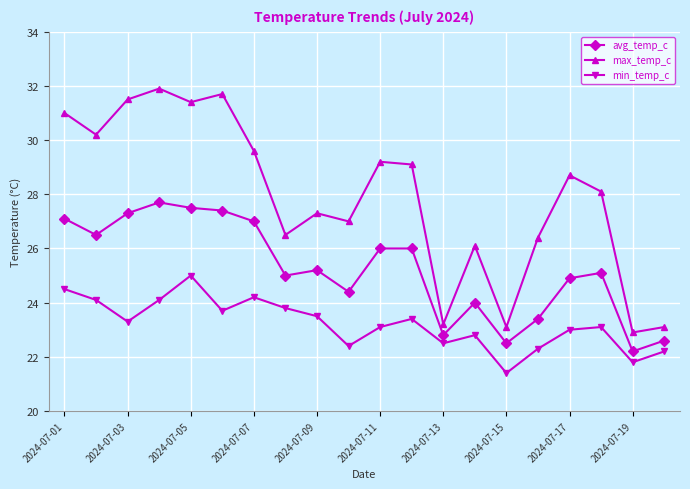

How many interior local valleys does the min_temp_c series have?

6